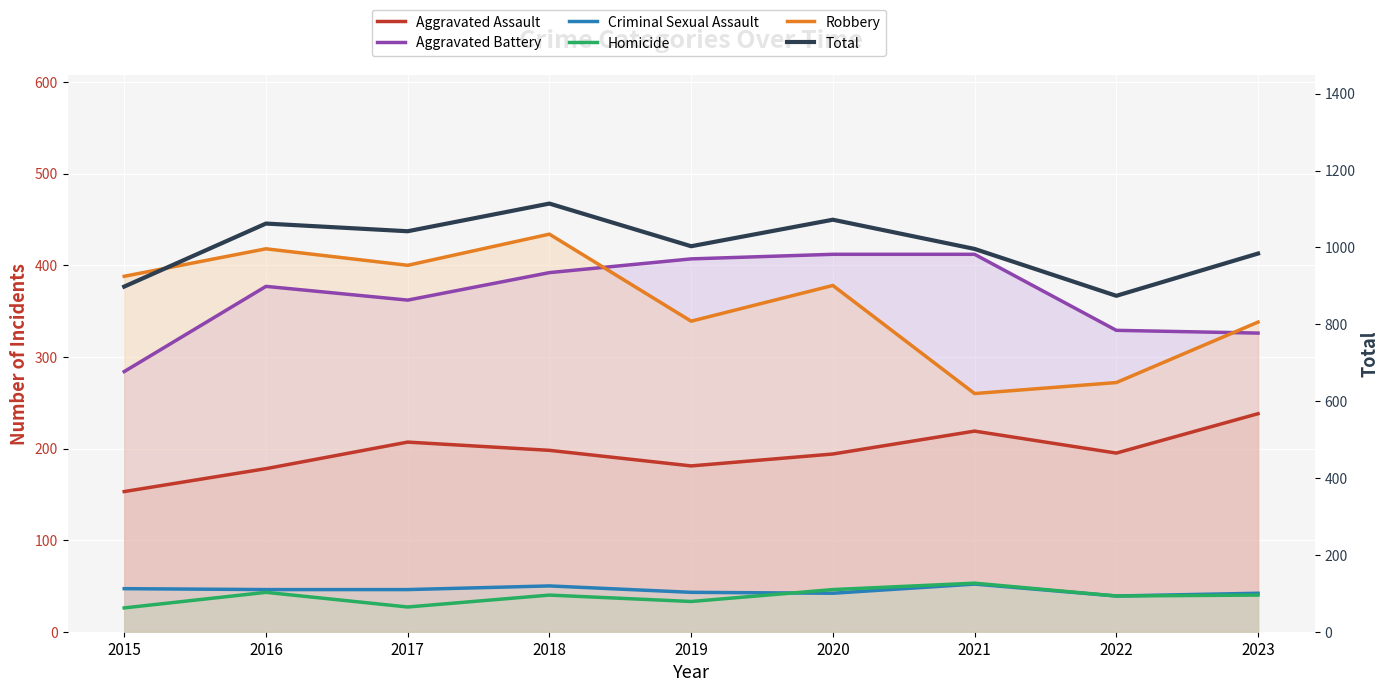

Reading right to left, transcribe all the data shown in this chart.

Aggravated Assault: 238	195	219	194	181	198	207	178	153
Aggravated Battery: 326	329	412	412	407	392	362	377	284
Criminal Sexual Assault: 42	39	52	42	43	50	46	46	47
Homicide: 40	39	53	46	33	40	27	43	26
Robbery: 338	272	260	378	339	434	400	418	388
Total: 984	874	996	1072	1003	1114	1042	1062	898